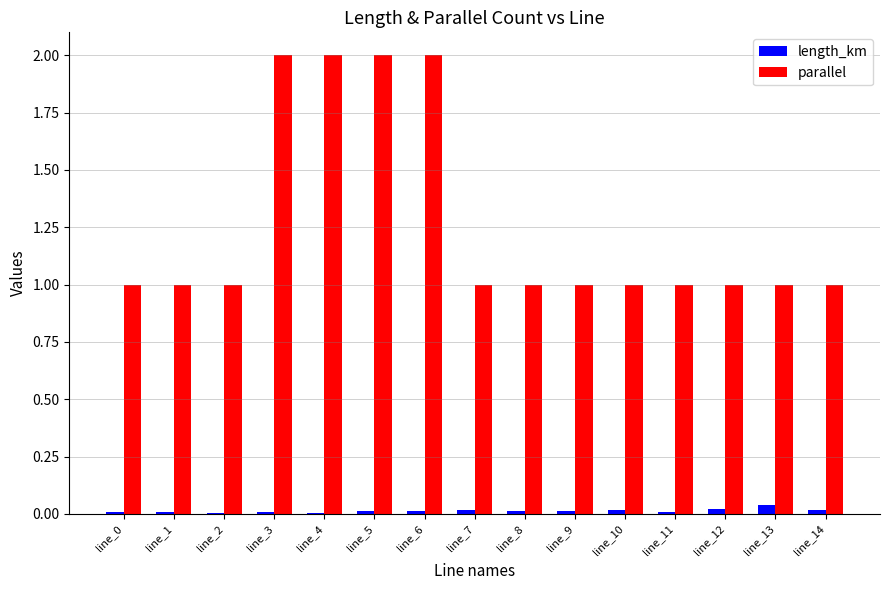

What is the maximum value for parallel?

2.0